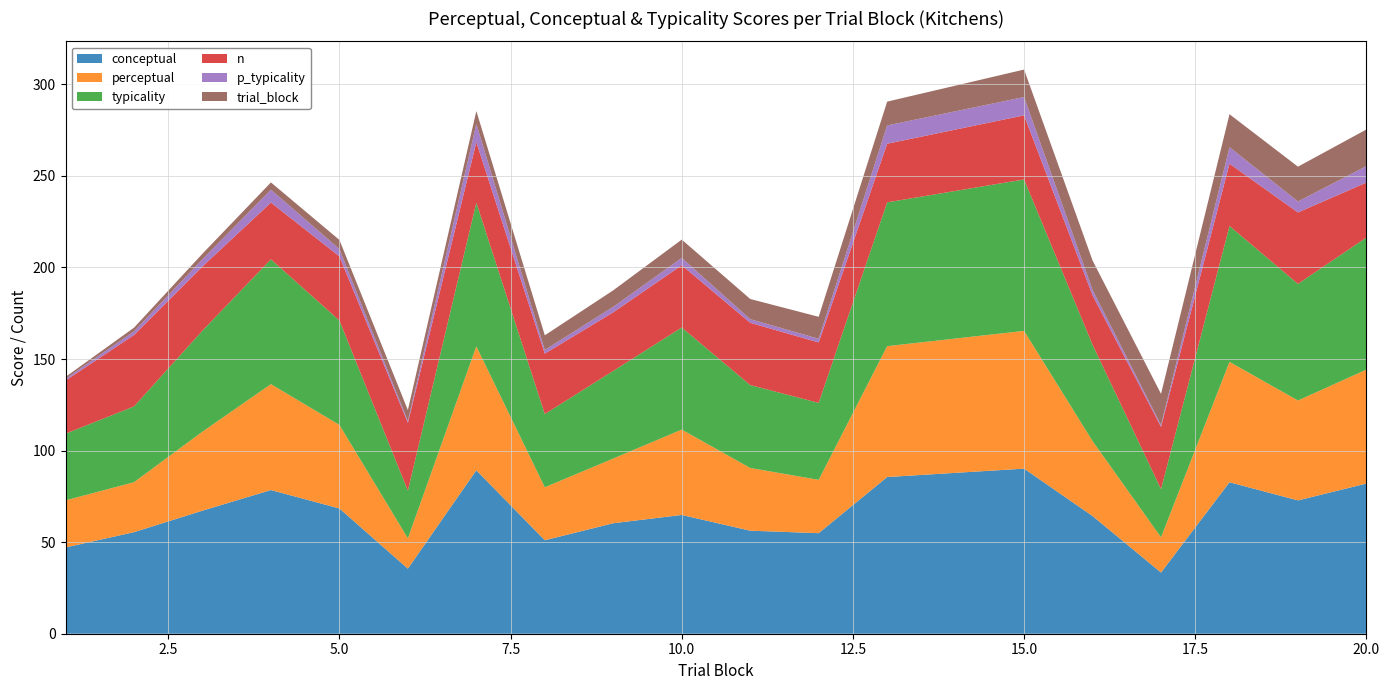

Does the chart have visible grid lines?

Yes